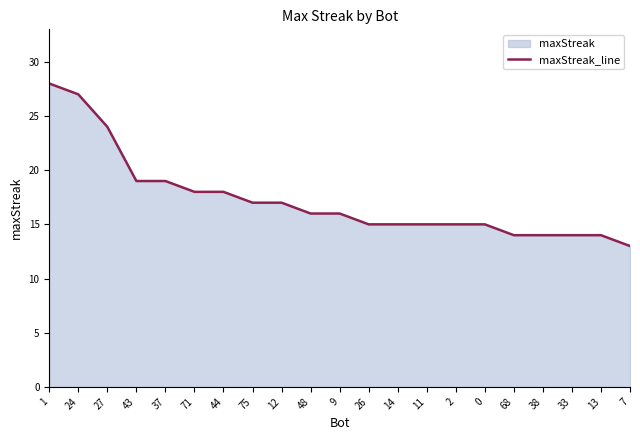

List the labels in order of value, largest first.

1, 24, 27, 43, 37, 71, 44, 75, 12, 48, 9, 26, 14, 11, 2, 0, 68, 38, 33, 13, 7